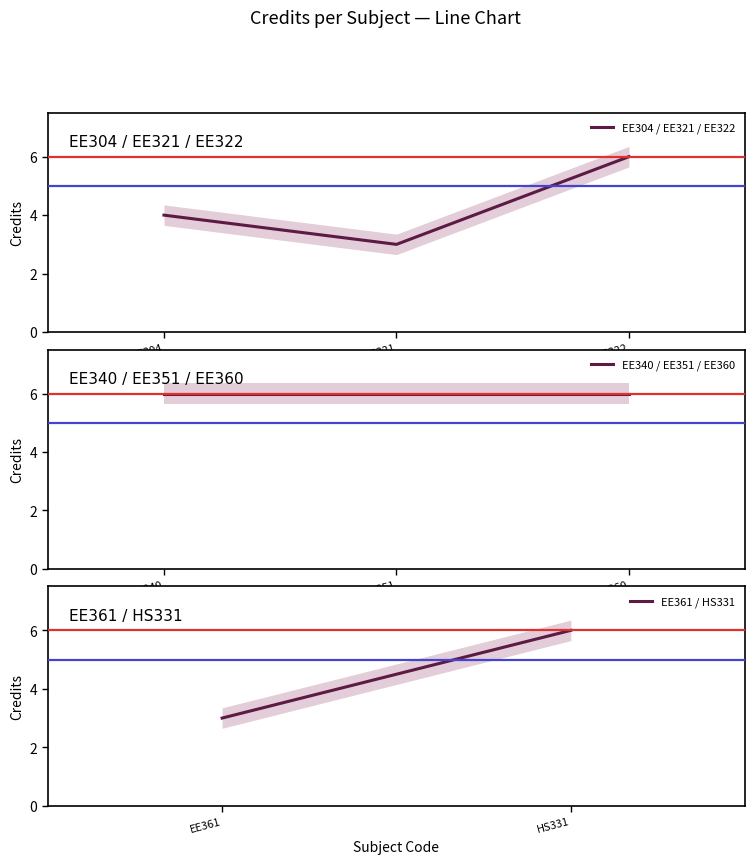

What is the sum of the values at HS331 and EE322?

12